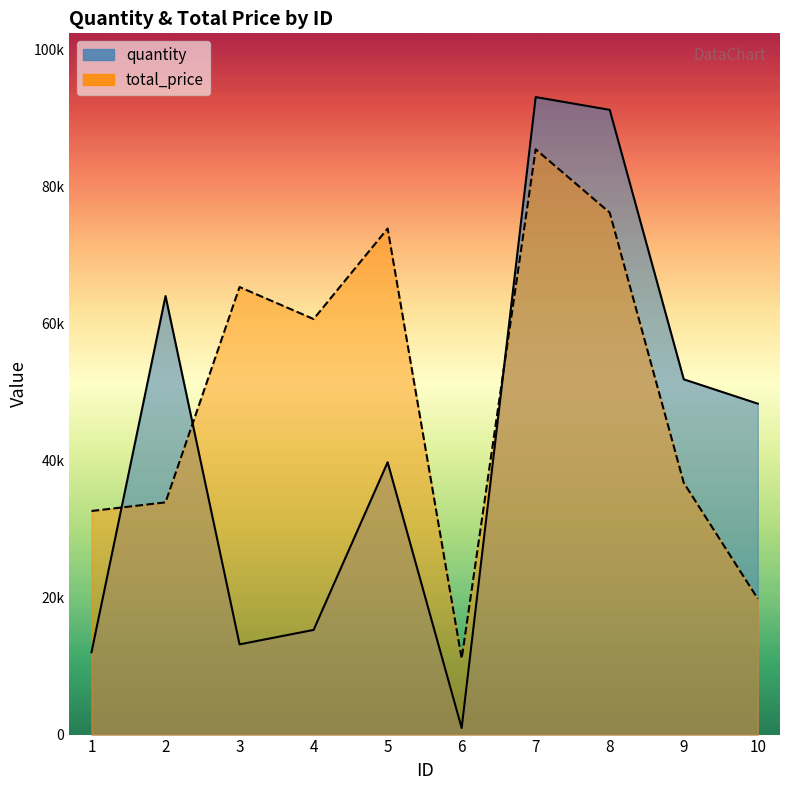

Reading left to right, what are all the values shown in this chart?

quantity: 12024	64013	13171	15279	39752	956	93058	91194	51859	48305
total_price: 32637	33900	65331	60658	73868	11085	85435	76189	36754	19832